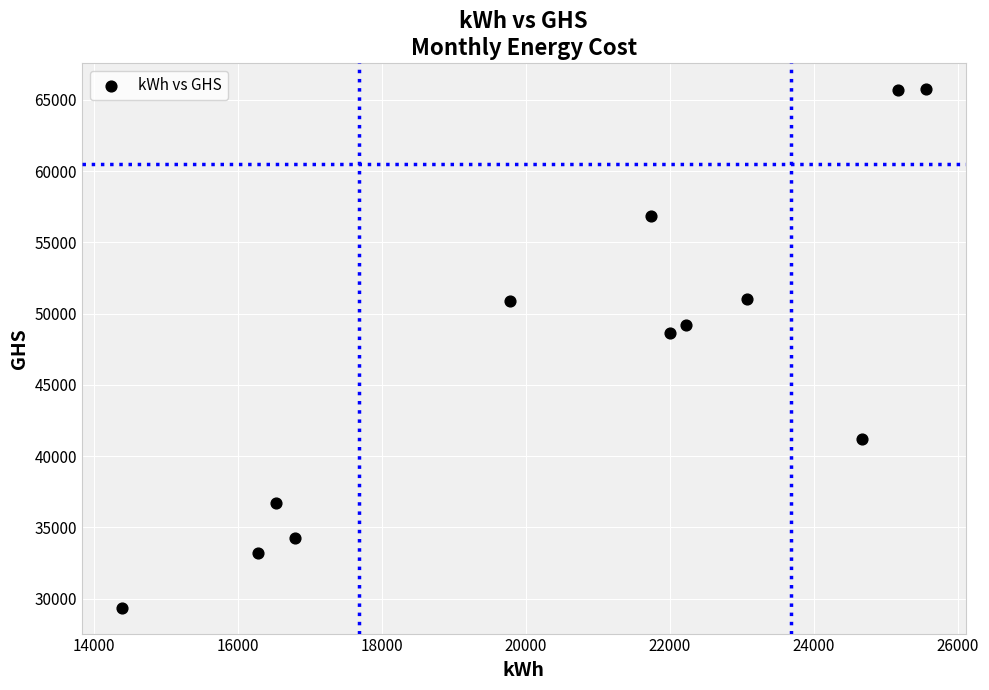

What is the average X value?

20683.7